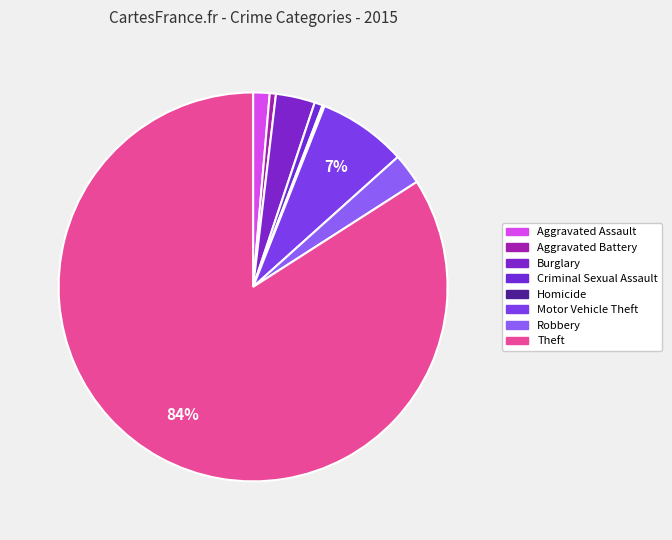

How many slices are in this pie chart?

8